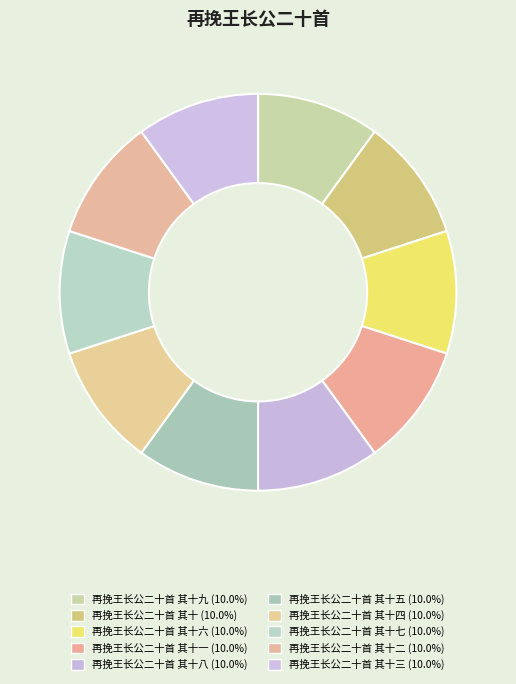

How many segments does this pie chart have?

10